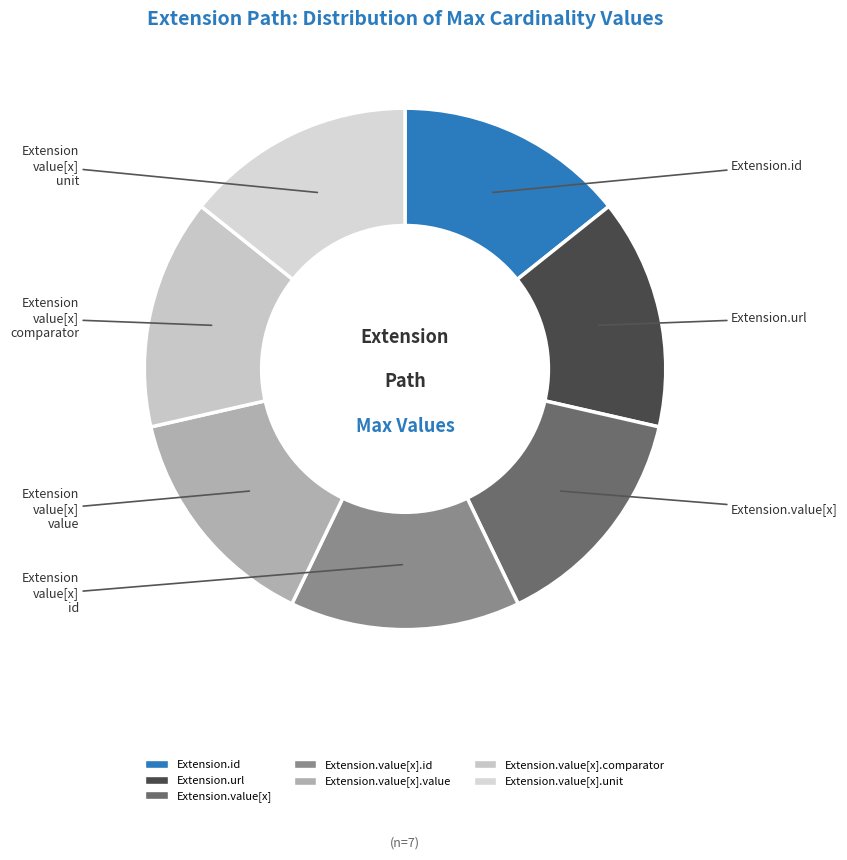

How many slices are in this pie chart?

7